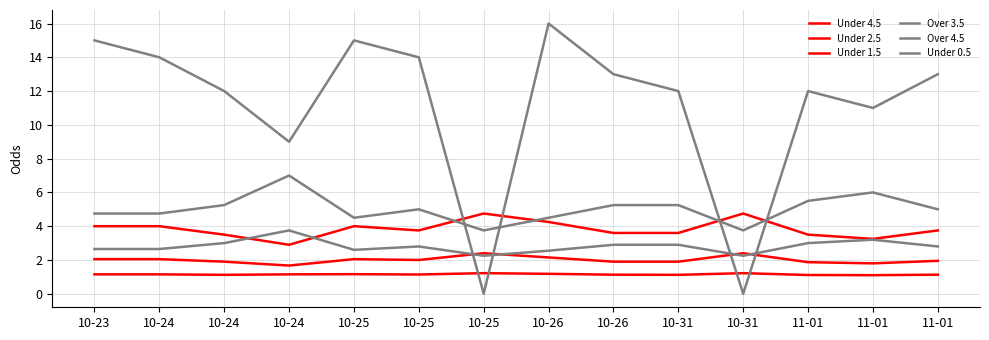

List the series in order of their peak value, lowest first.

Under 4.5, Under 2.5, Over 3.5, Under 1.5, Over 4.5, Under 0.5